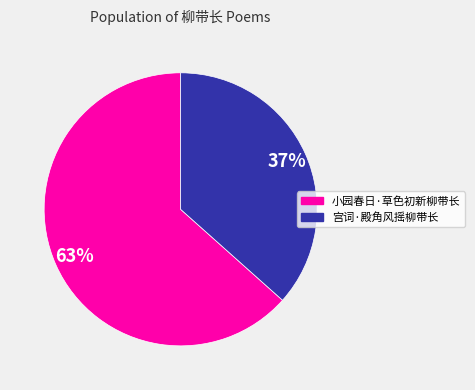

To the nearest percent, what portion does 小园春日·草色初新柳带长 represent?

63%